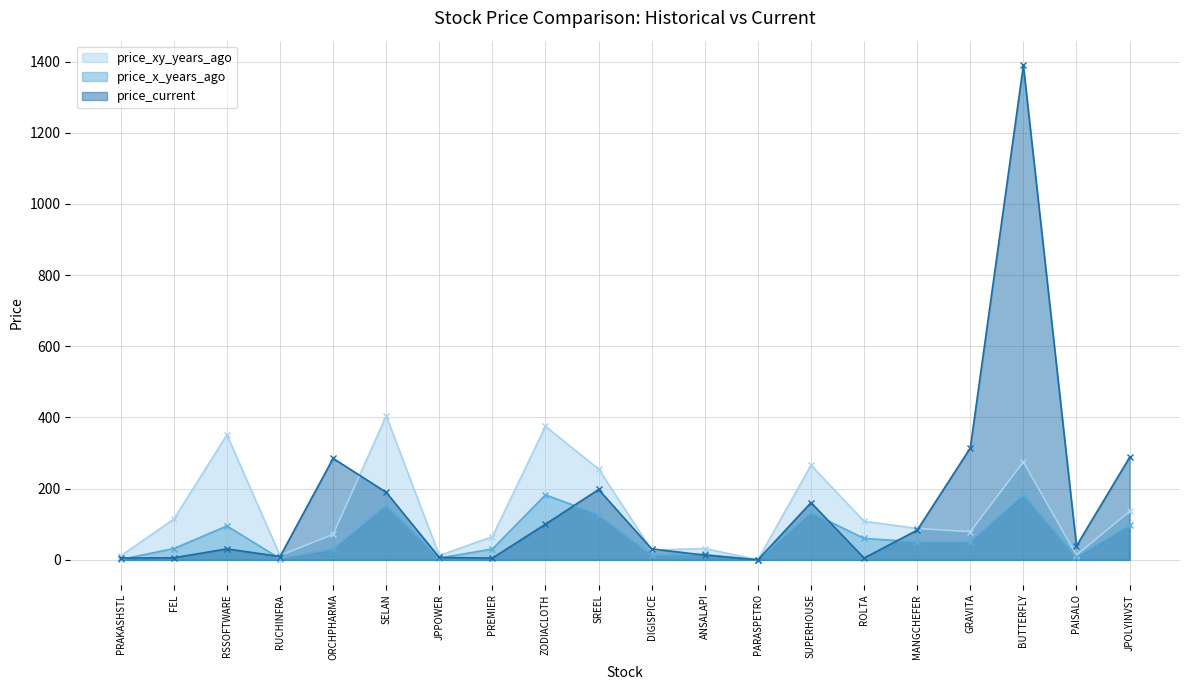

What is the sum of all price_current values?

3160.4